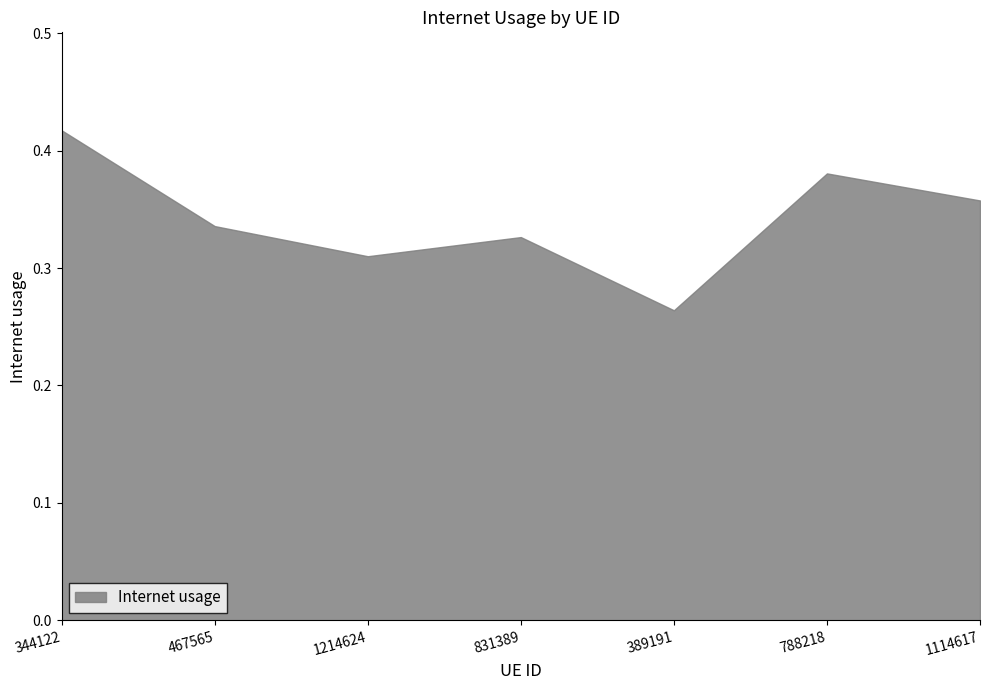

What is the difference between the maximum and minimum values?

0.2